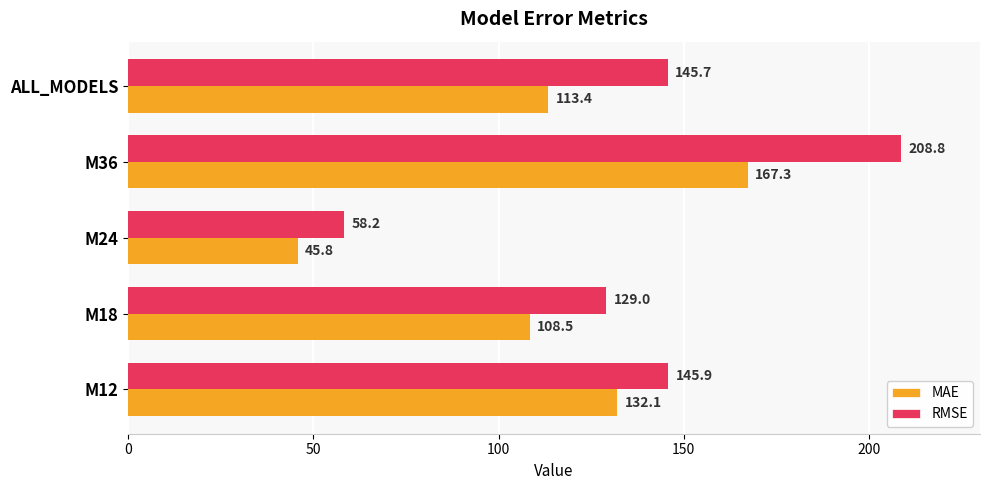

True or false: MAE has a value of 51.2 at M18.

False